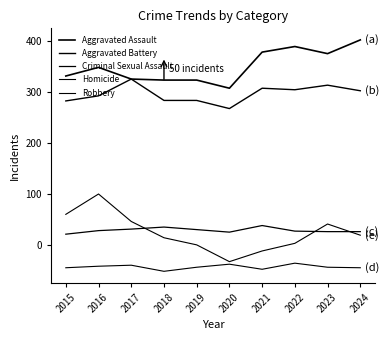

What is the difference between the second highest and minimum values in the Aggravated Battery series?

46